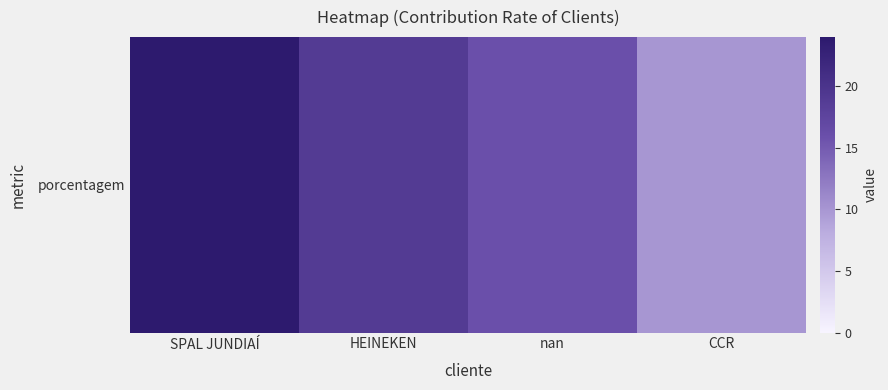

What is the difference between the maximum and minimum values?

14